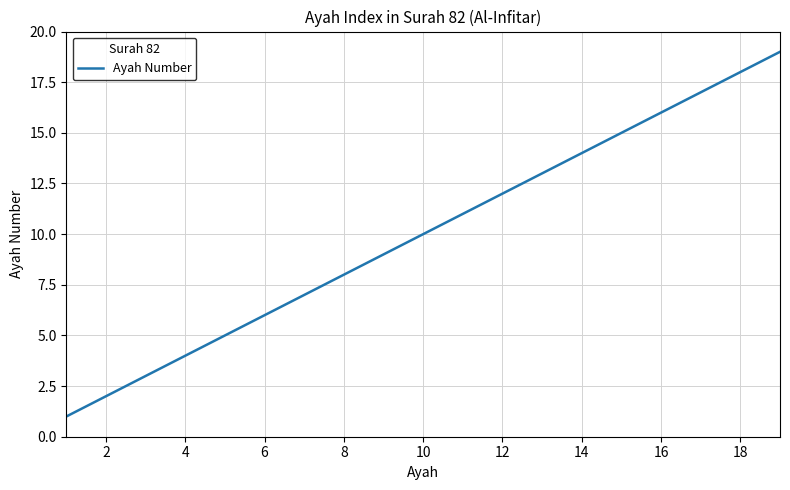

What is the maximum value shown in the chart?

19